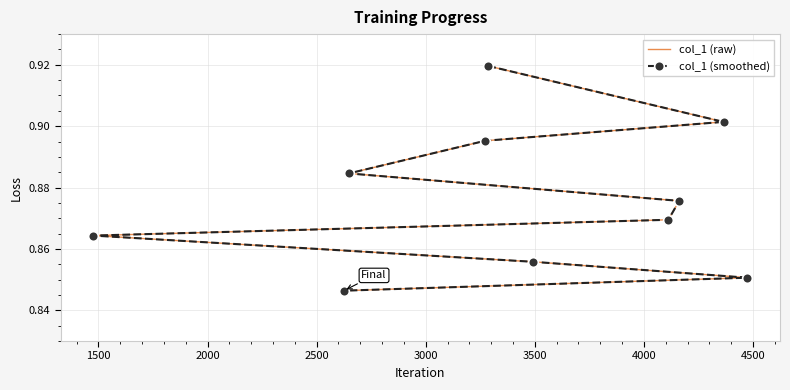

What are all the series names shown in the legend?

col_1 (raw), col_1 (smoothed)